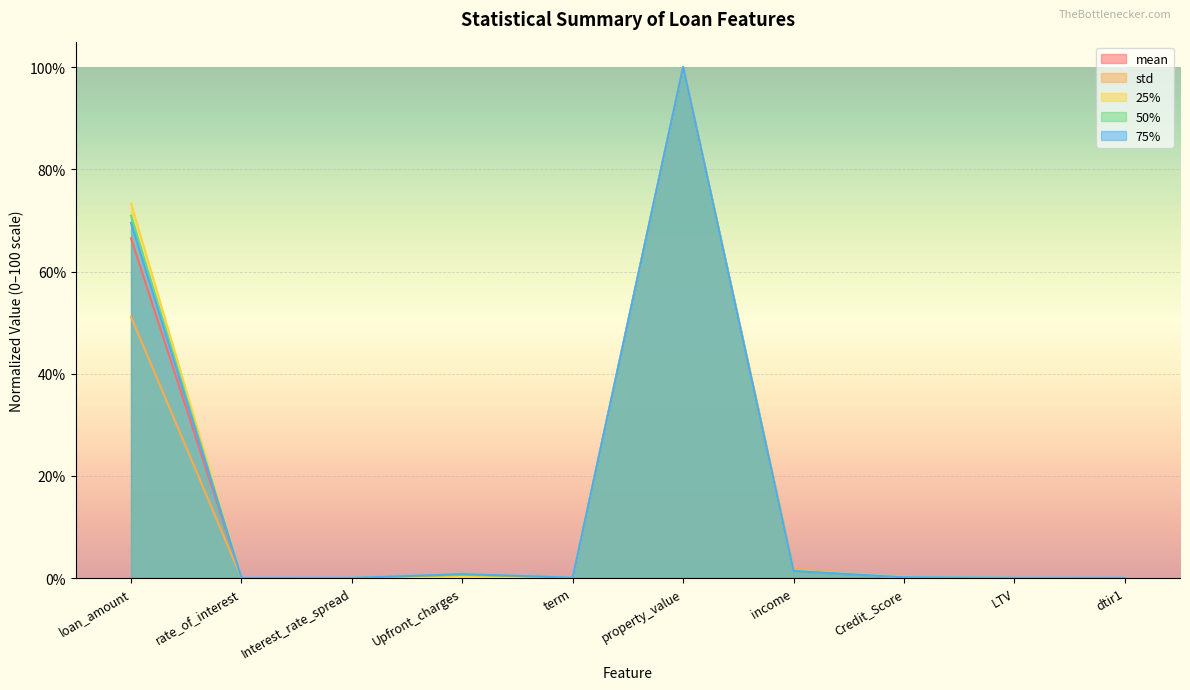

Rank the series by their maximum value, from highest to lowest.

mean, std, 25%, 50%, 75%